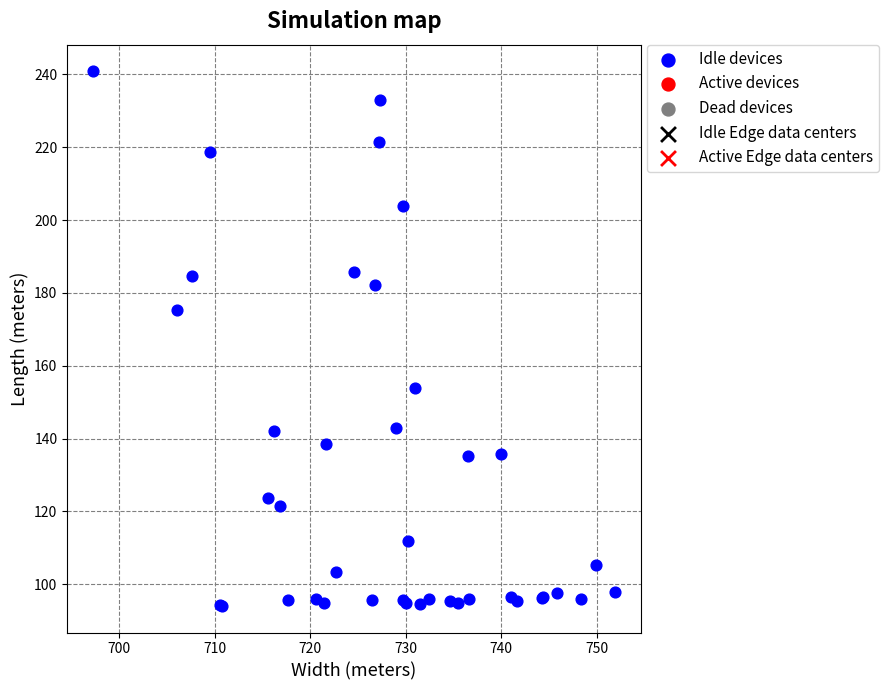

What Y value in the scatter plot is closest to 167?

175.3